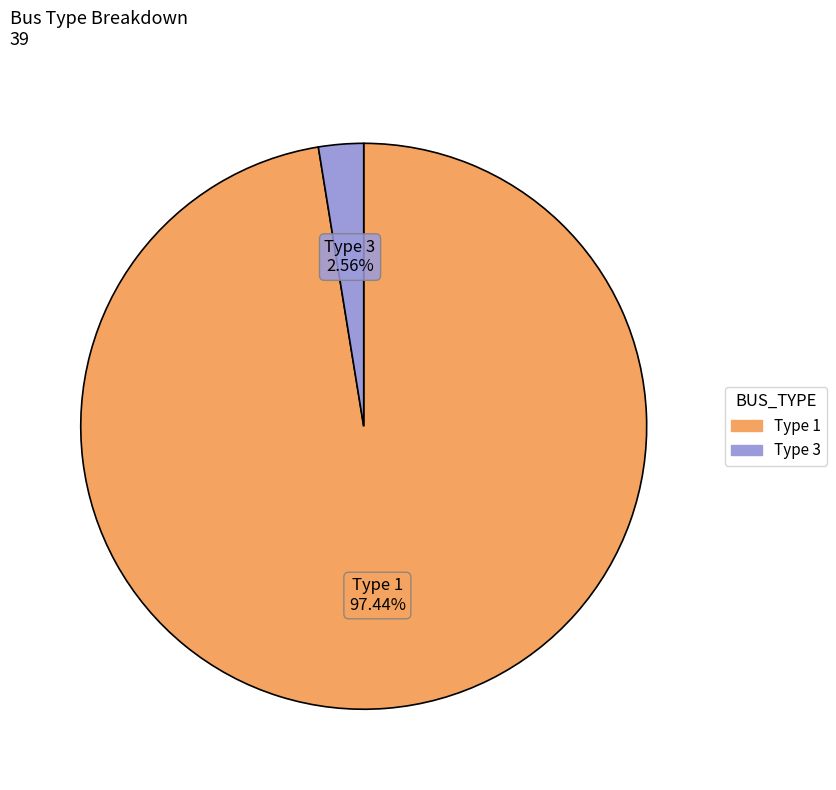

Rank the categories by value from lowest to highest.

Type 3, Type 1